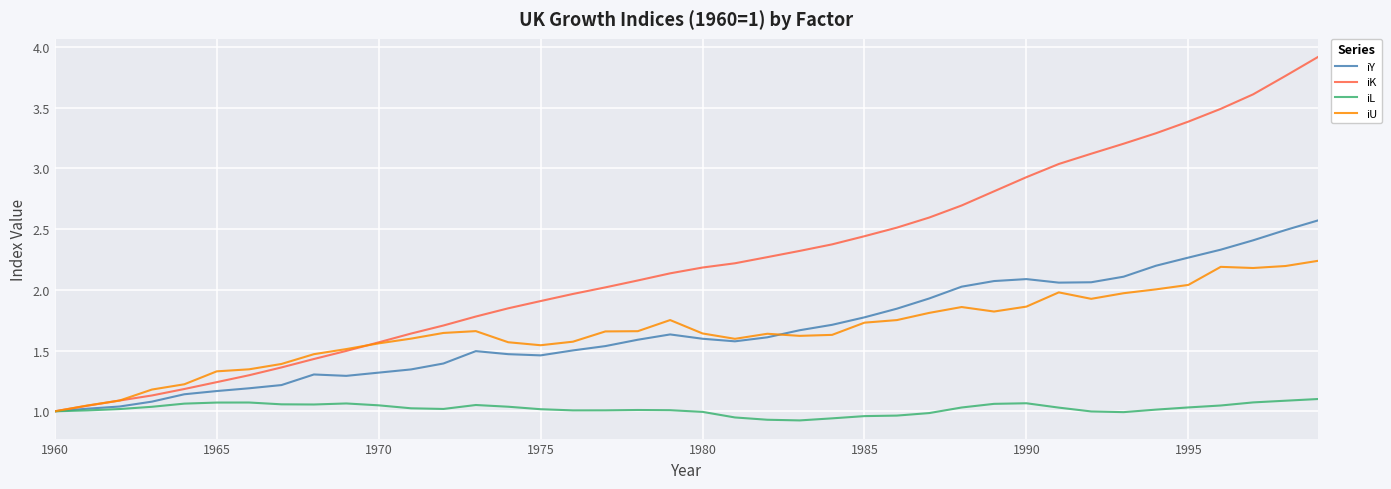

List the series in order of their peak value, highest first.

iK, iY, iU, iL